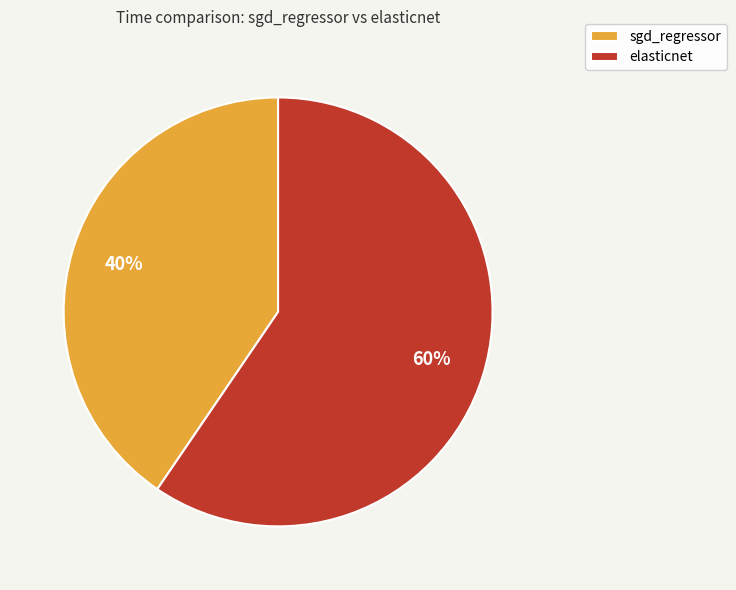

Which slice represents more than half of the pie?

elasticnet